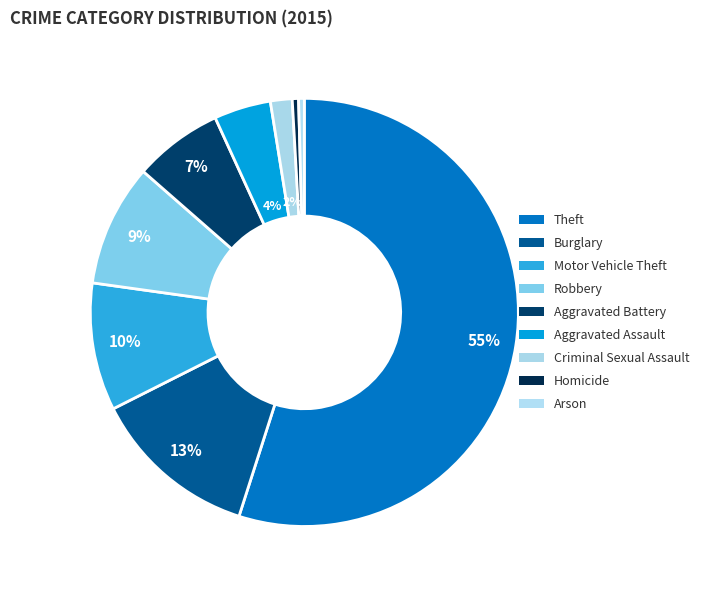

Rank the categories by value from lowest to highest.

Arson, Homicide, Criminal Sexual Assault, Aggravated Assault, Aggravated Battery, Robbery, Motor Vehicle Theft, Burglary, Theft